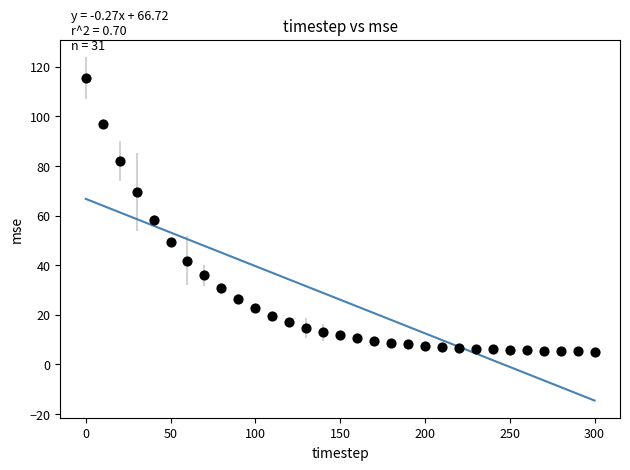

What Y value in the scatter plot is closest to 60?

58.4